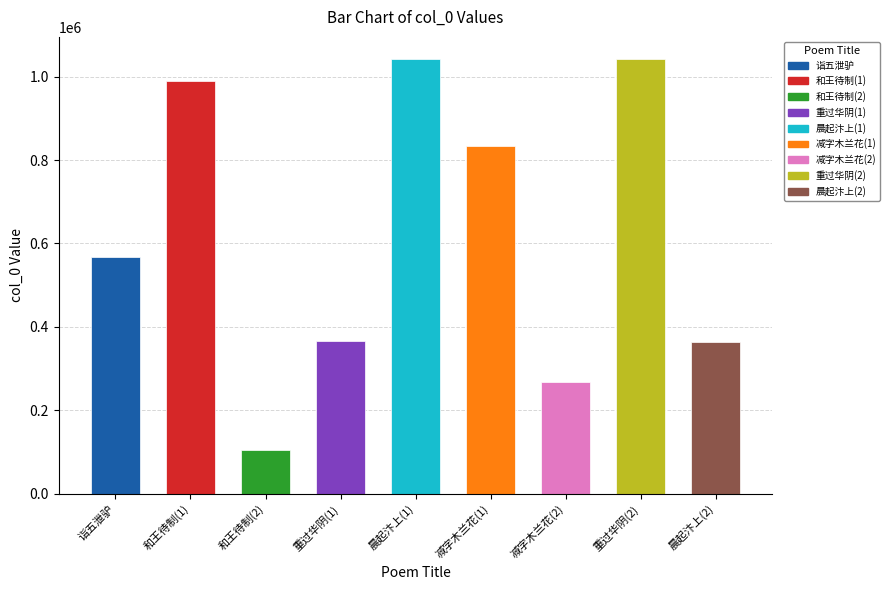

Where is the data nearest to the value 573643?

诣五泄驴